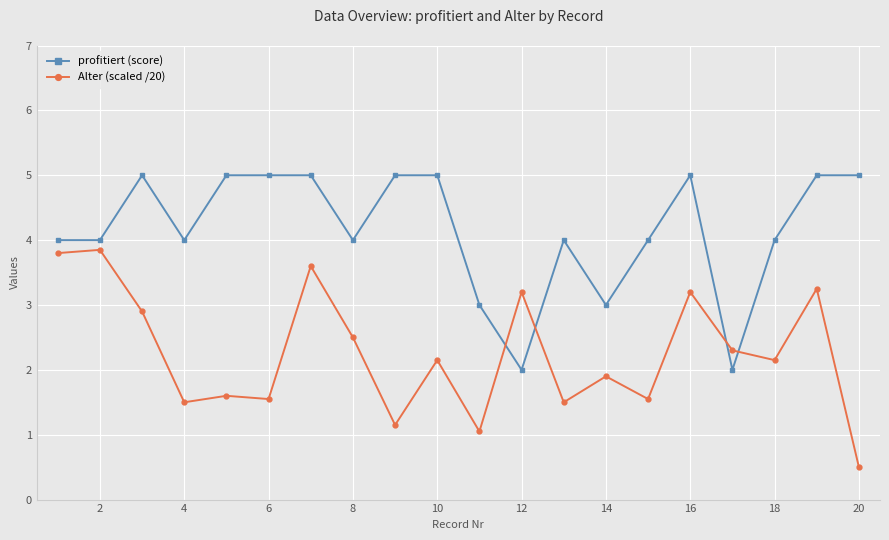

Count the number of data series in this chart.

2